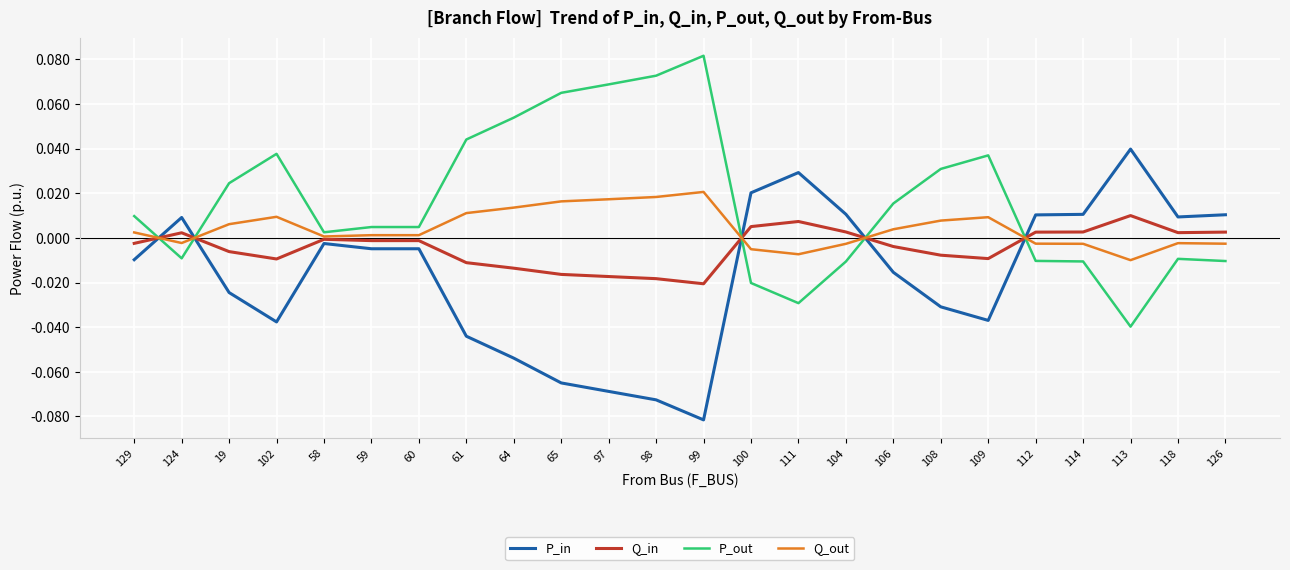

Which series has the largest total across all categories?

P_out